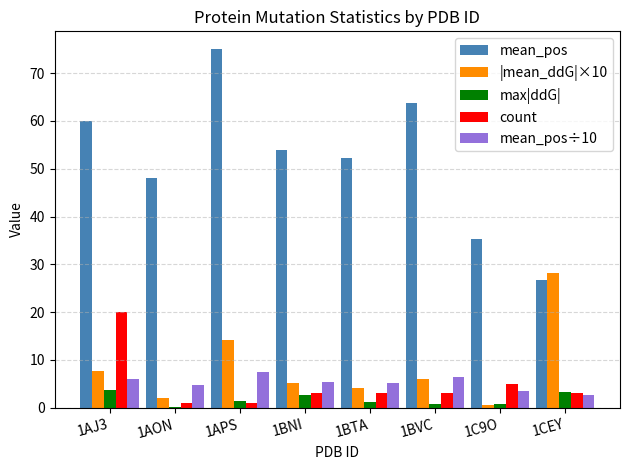

Which series has the largest total across all categories?

mean_pos